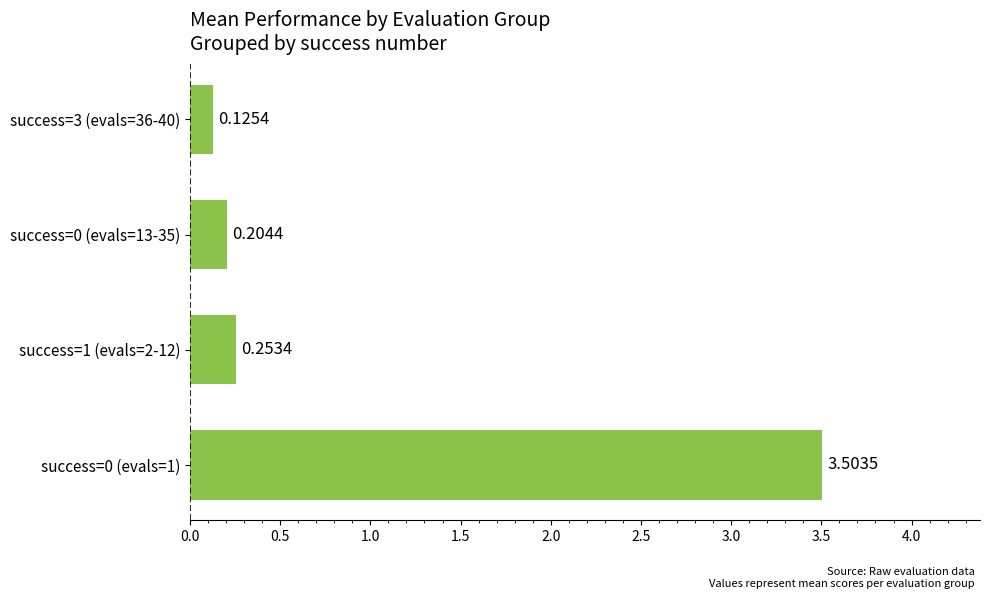

Between success=3 (evals=36-40) and success=0 (evals=13-35), which is larger?

success=0 (evals=13-35)